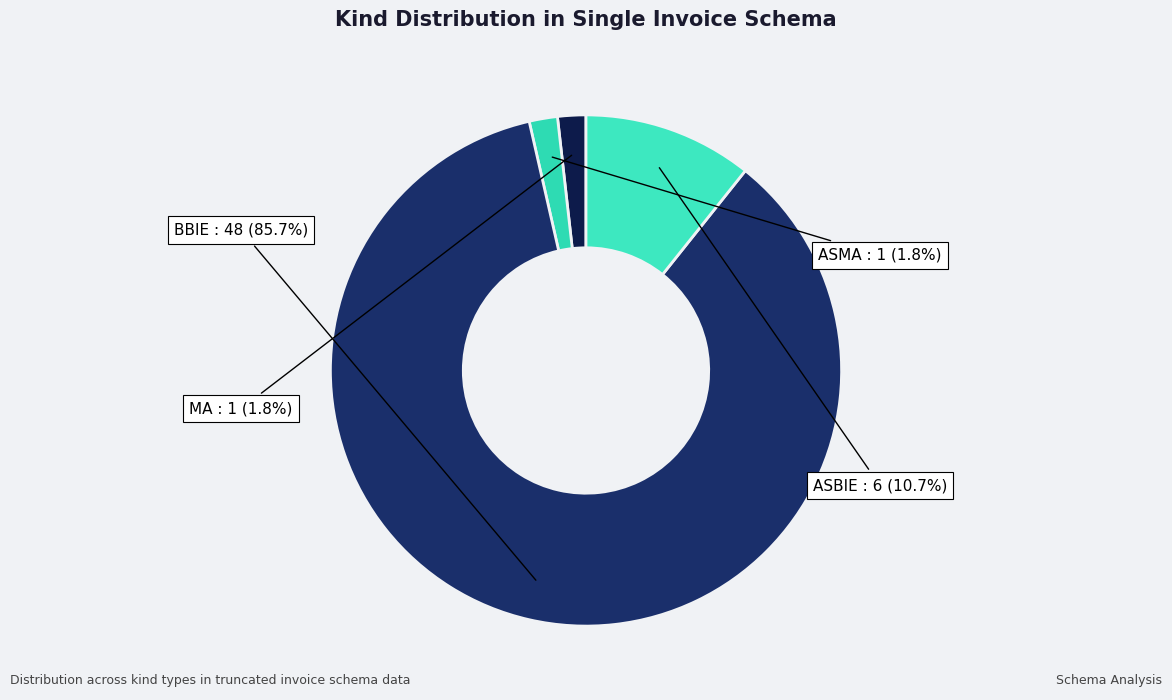

Which has a higher value, ASBIE or MA?

ASBIE